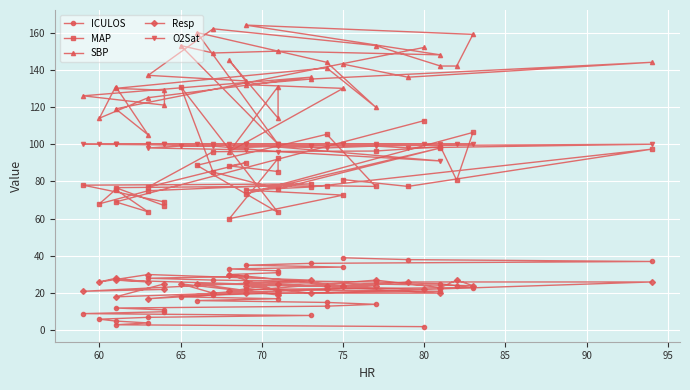

True or false: SBP and Resp intersect in this chart.

False